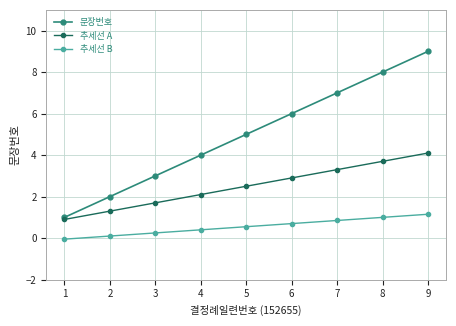

List the series in order of their peak value, highest first.

문장번호, 추세선 A, 추세선 B